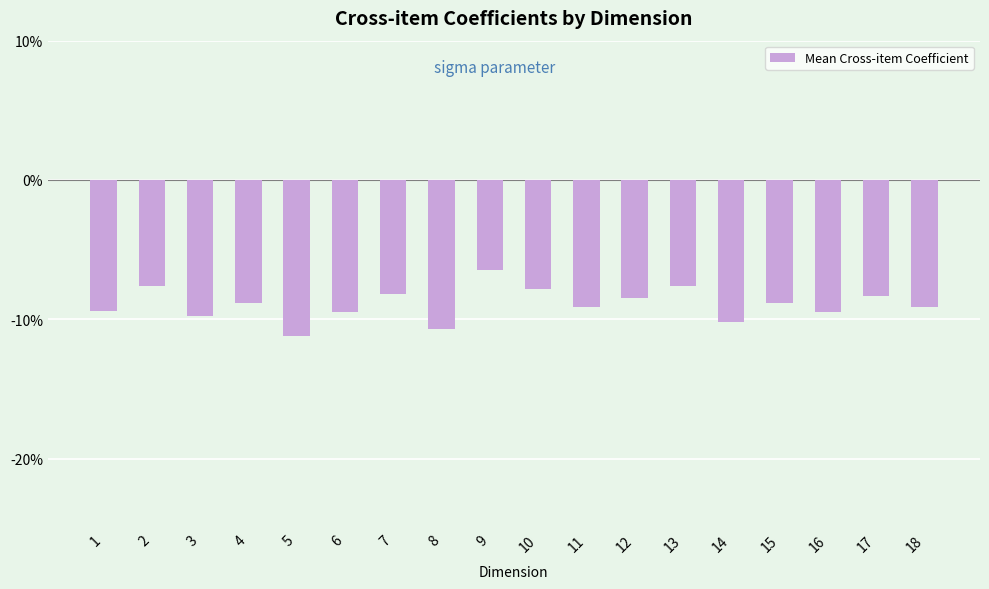

What is the approximate value at 2?

-0.1